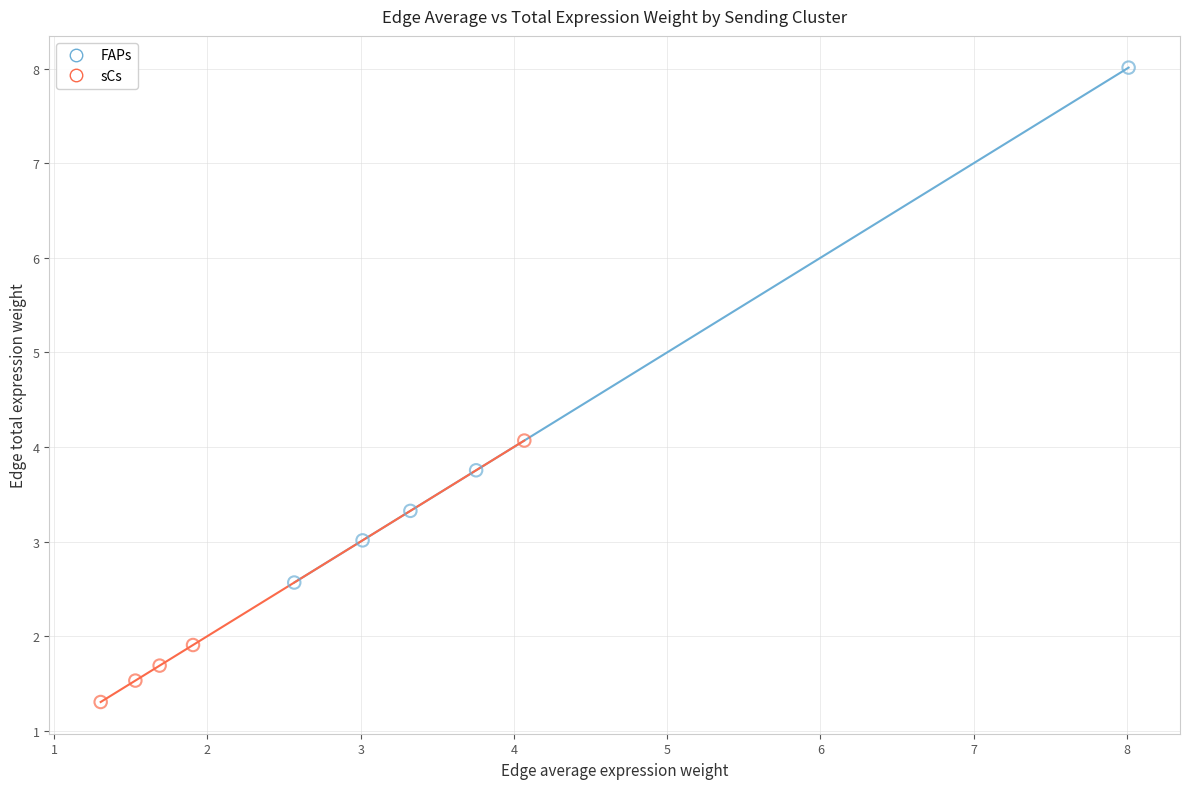

Which series contains the highest Y value?

FAPs